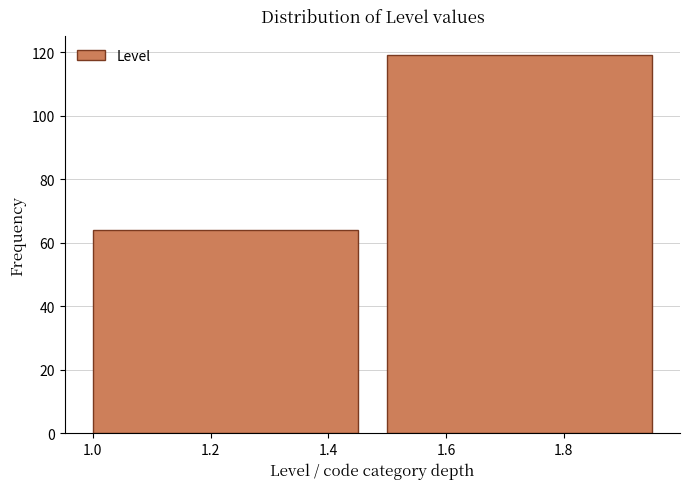

Reading left to right, transcribe this chart: for each bar, give the range it covers on the x-axis and its height. The values are not printed on the chart, so give them approximately, as read against the axis.

1.0 to 1.5: 64
1.5 to 2.0: 120